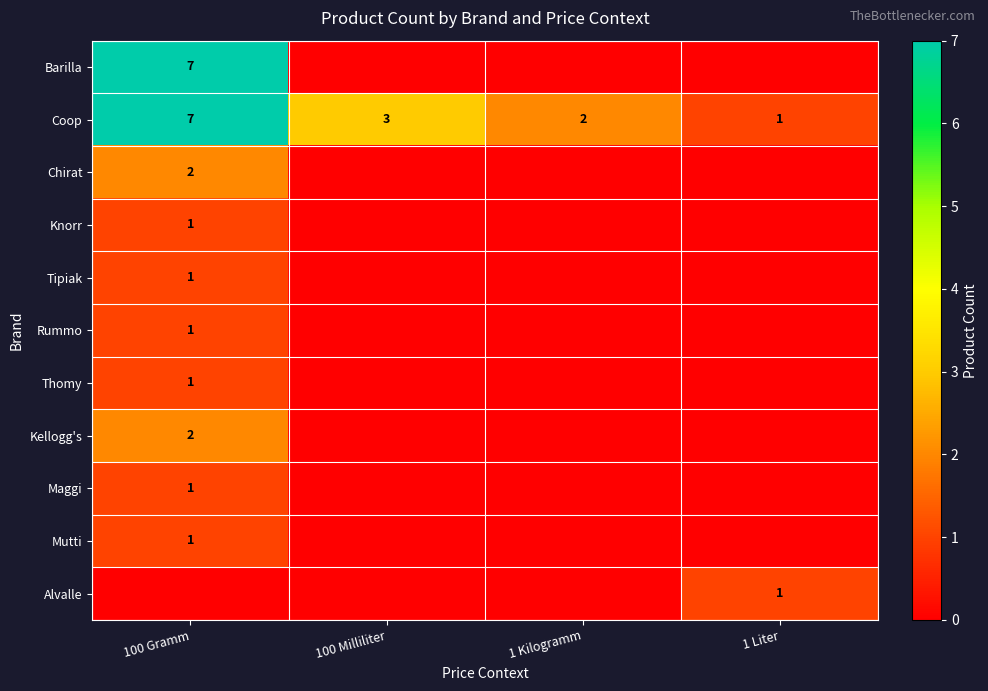

At which label does Coop first exceed 3?

100 Gramm